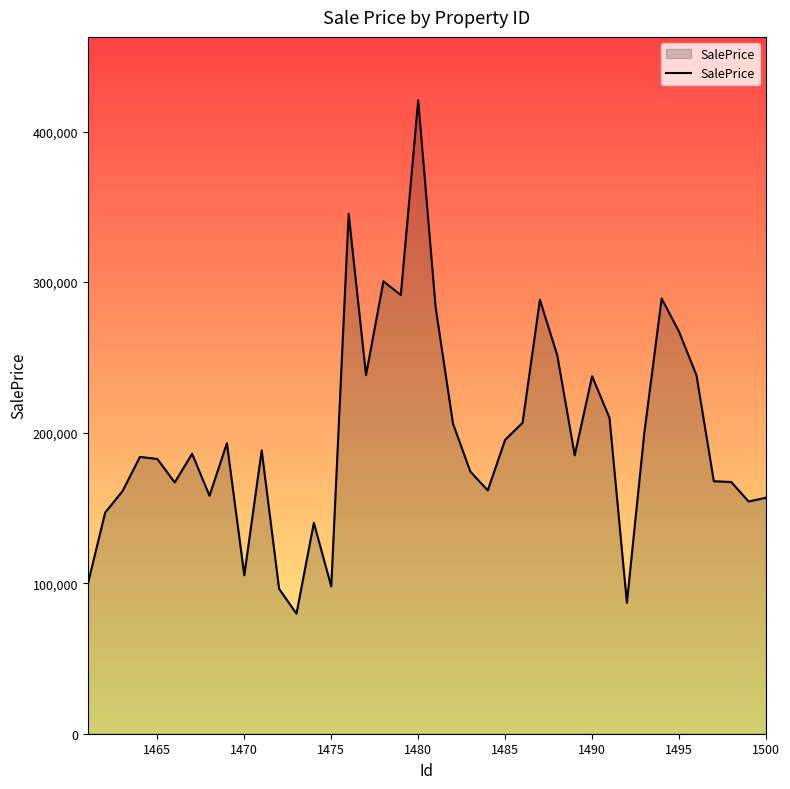

What is the difference between the maximum and minimum values?

341094.8